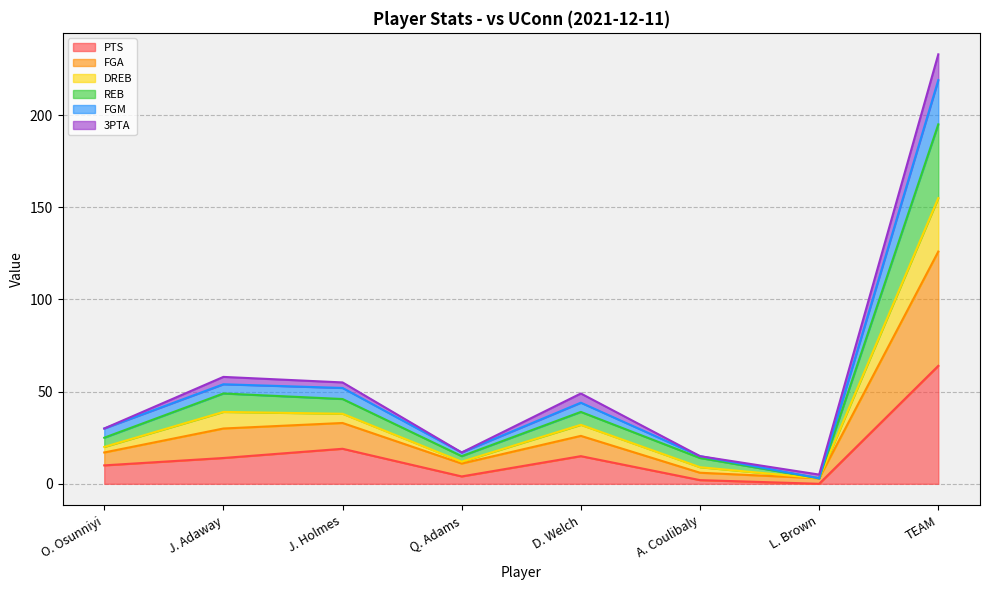

Is it true that PTS equals 0 at L. Brown?

True